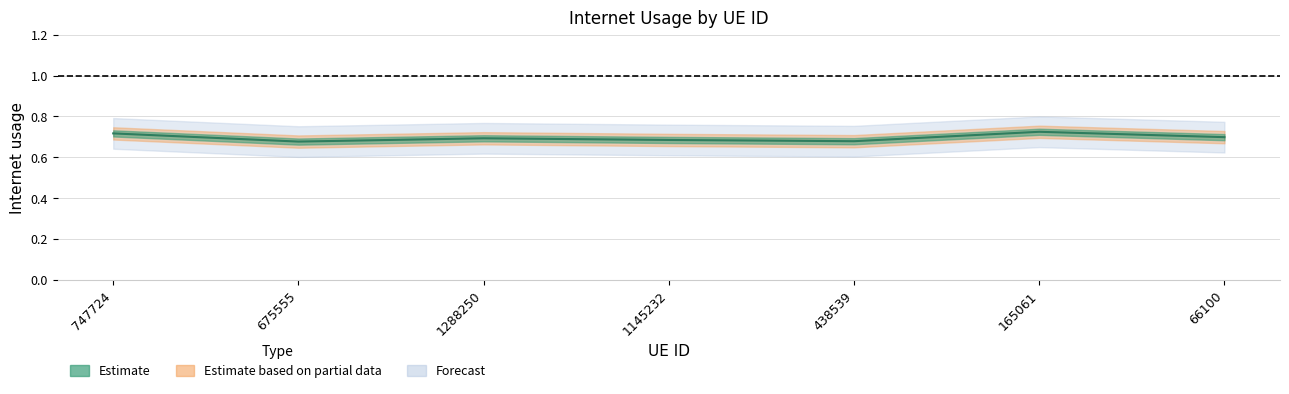

What is the greatest value displayed?

0.7